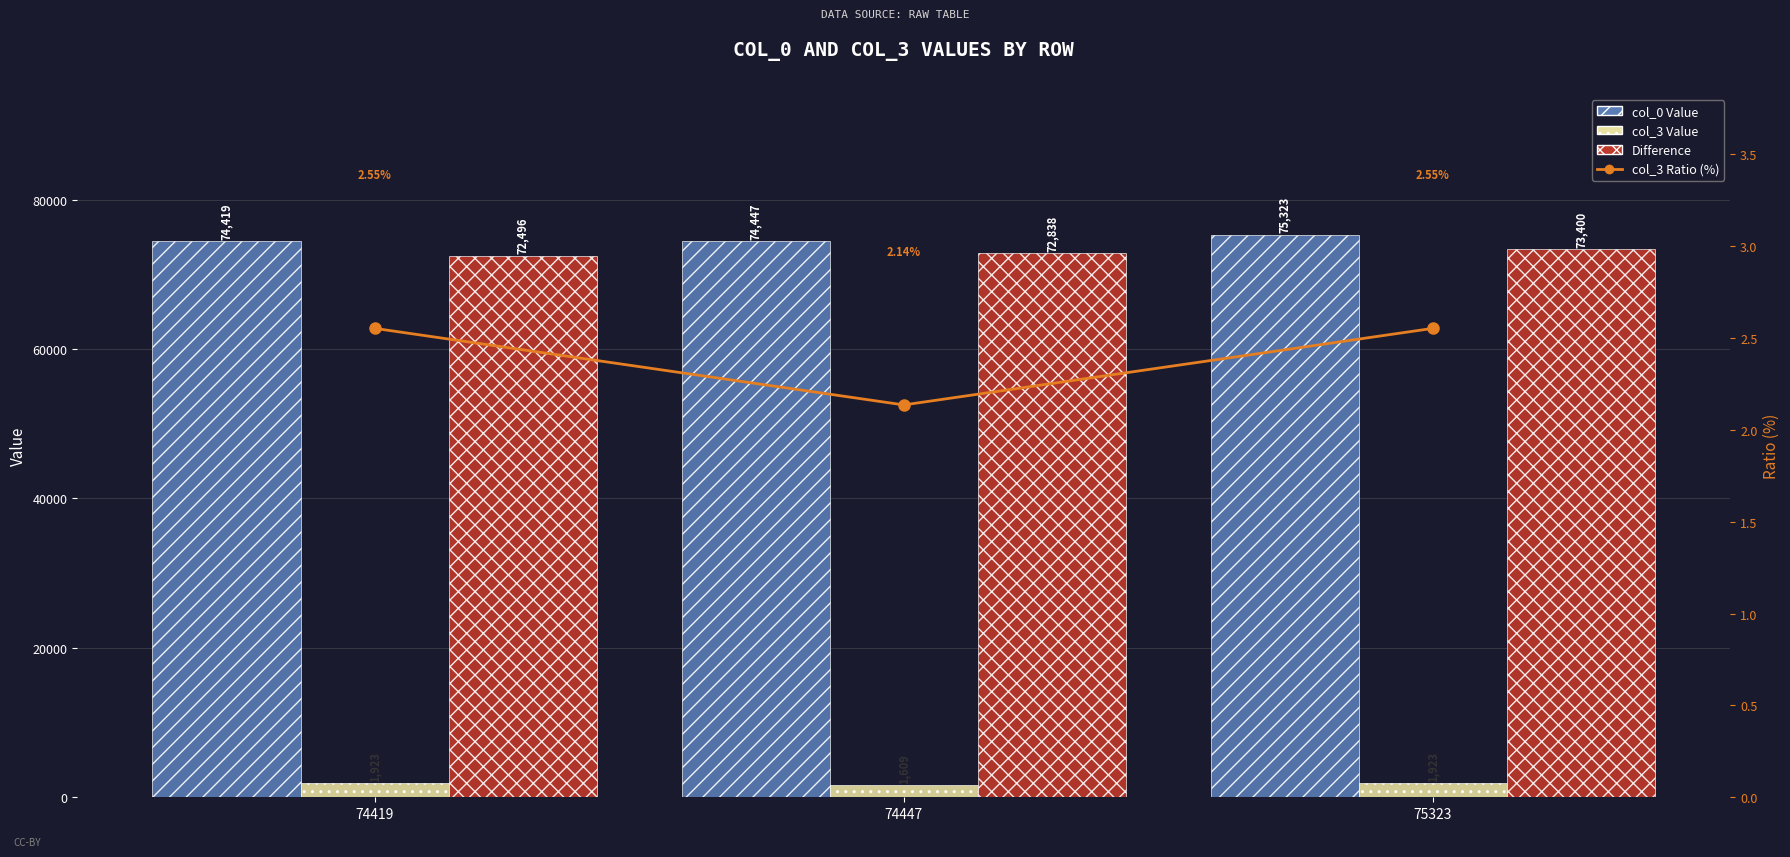

Between 74447 and 75323, which is larger?

75323